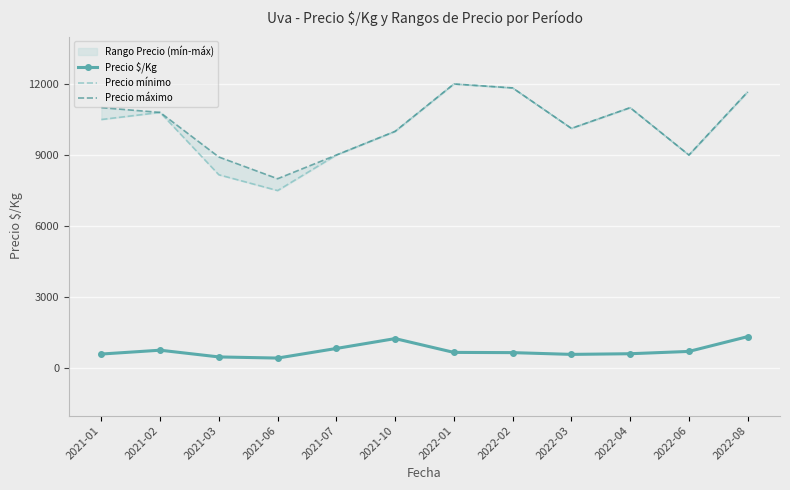

Reading left to right, what are all the values shown in this chart?

Precio $/Kg: 2021-01=598.0	2021-02=760.0	2021-03=475.8	2021-06=428.0	2021-07=833.5	2021-10=1250.0	2022-01=667.0	2022-02=657.7	2022-03=583.5	2022-04=611.0	2022-06=708.5	2022-08=1333.3
Precio mínimo: 2021-01=10500.0	2021-02=10800.0	2021-03=8166.7	2021-06=7500.0	2021-07=9000.0	2021-10=10000.0	2022-01=12000.0	2022-02=11833.3	2022-03=10125.0	2022-04=11000.0	2022-06=9000.0	2022-08=11666.7
Precio máximo: 2021-01=11000.0	2021-02=10800.0	2021-03=8916.7	2021-06=8000.0	2021-07=9000.0	2021-10=10000.0	2022-01=12000.0	2022-02=11833.3	2022-03=10125.0	2022-04=11000.0	2022-06=9000.0	2022-08=11666.7